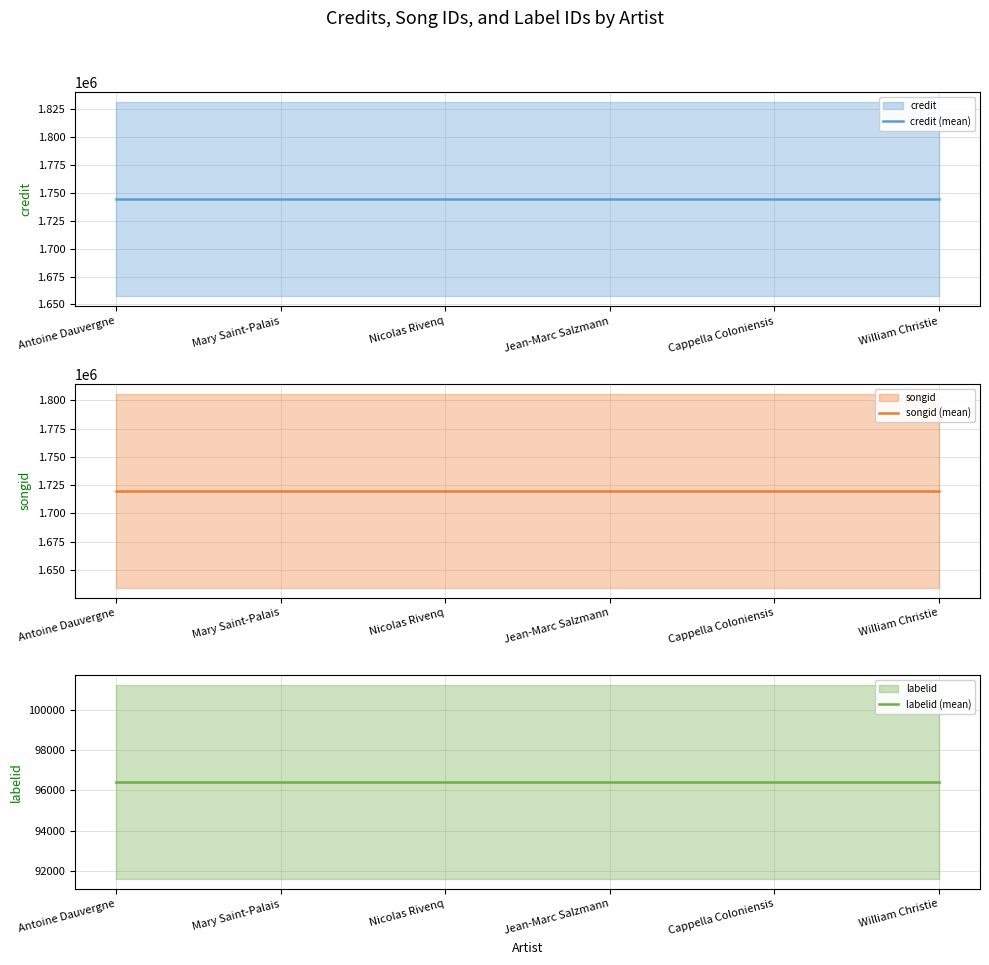

True or false: credit (mean) has more than 0 interior local peaks.

False